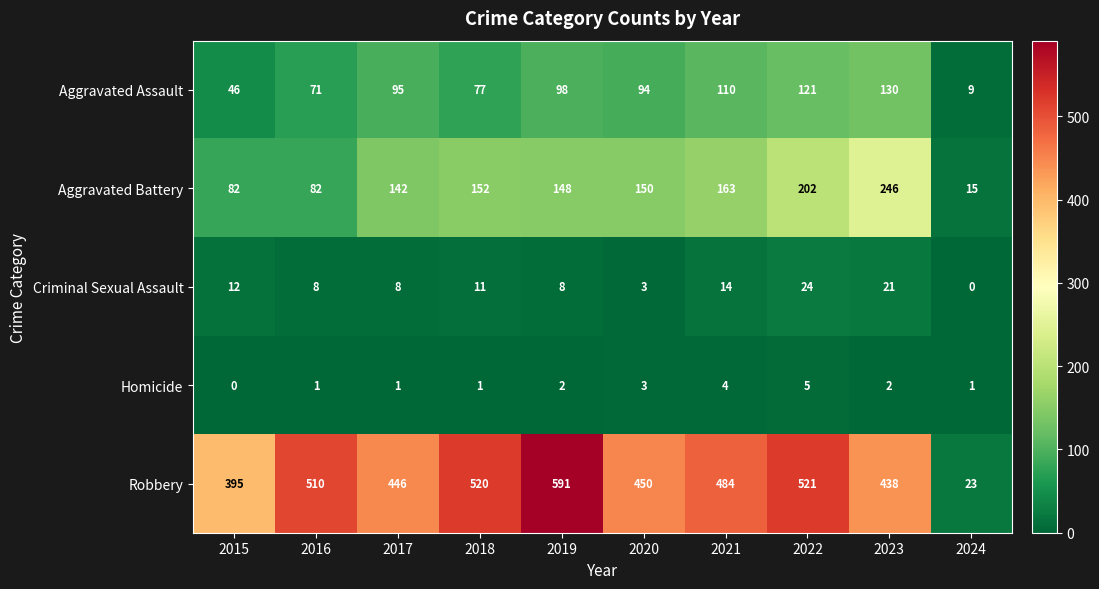

At how many categories does at least one series exceed 272?

9